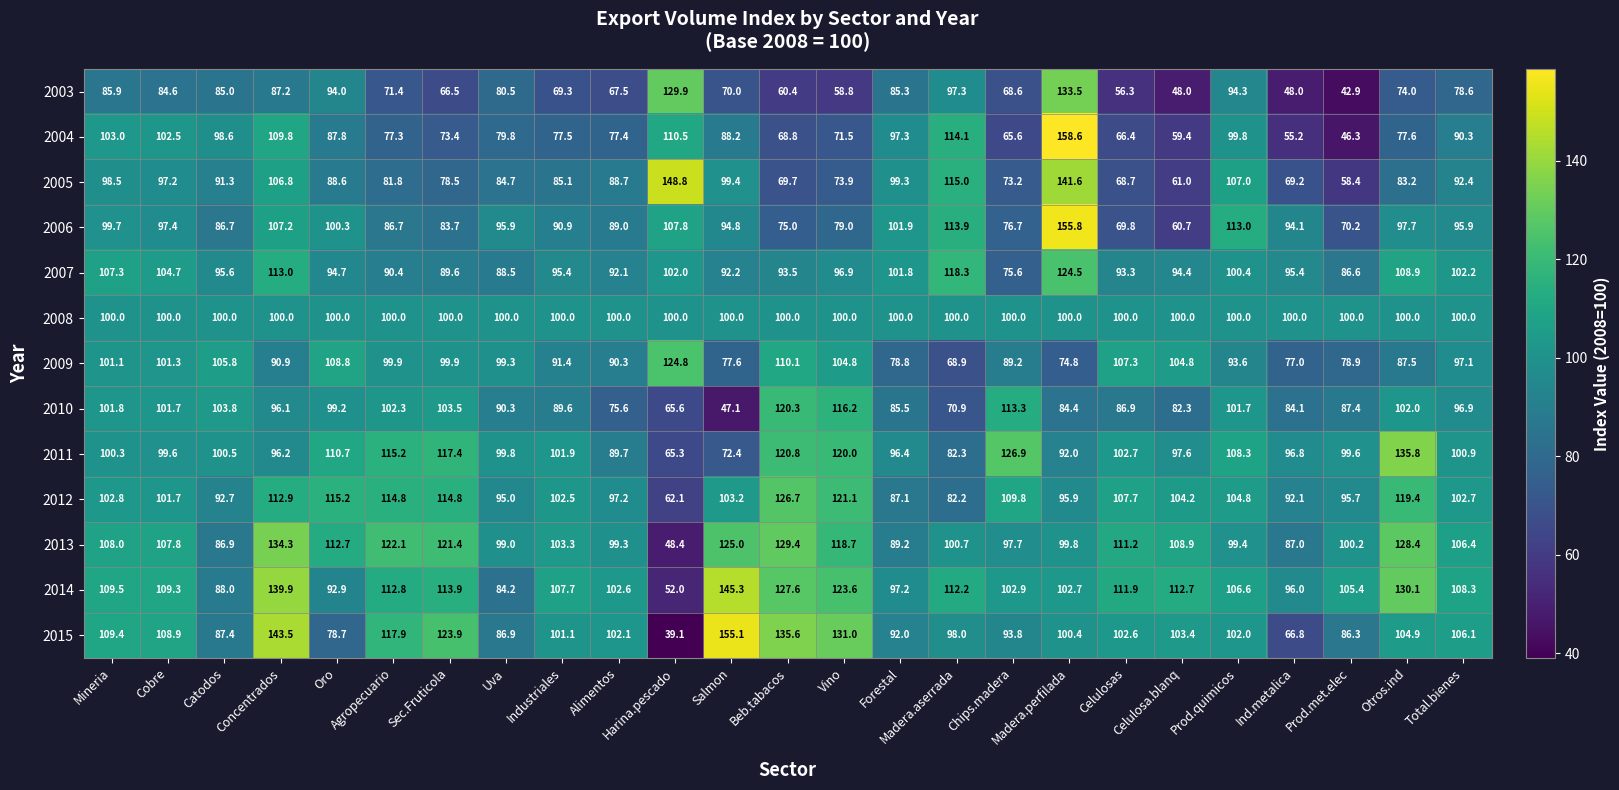

Rank the series at Prod.met.elec from highest to lowest value.

2014, 2013, 2008, 2011, 2012, 2010, 2007, 2015, 2009, 2006, 2005, 2004, 2003